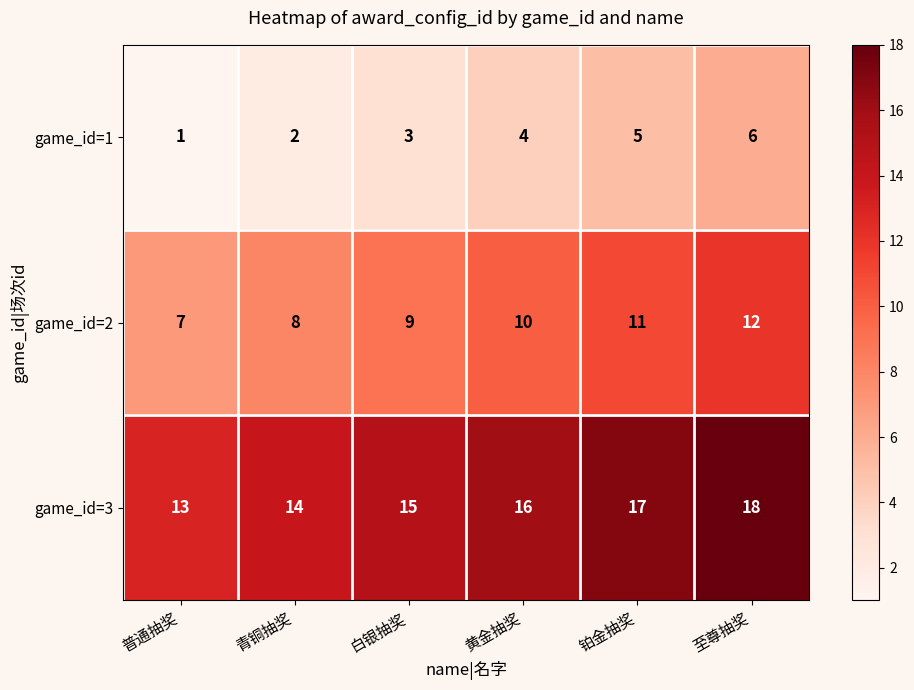

What is the spread (max minus min) of values at 白银抽奖?

12